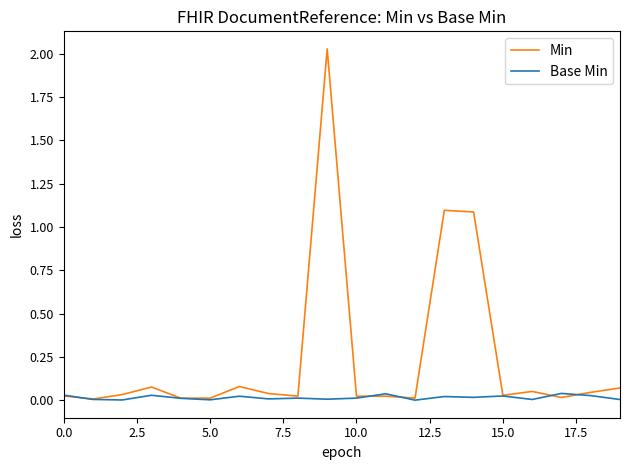

Count the number of data series in this chart.

2